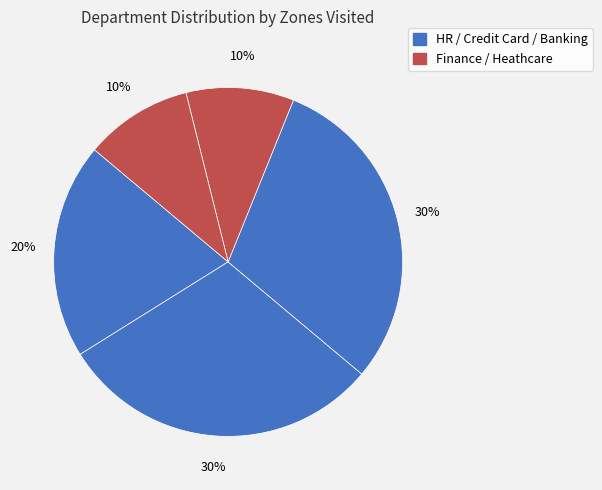

How many slices are in this pie chart?

5